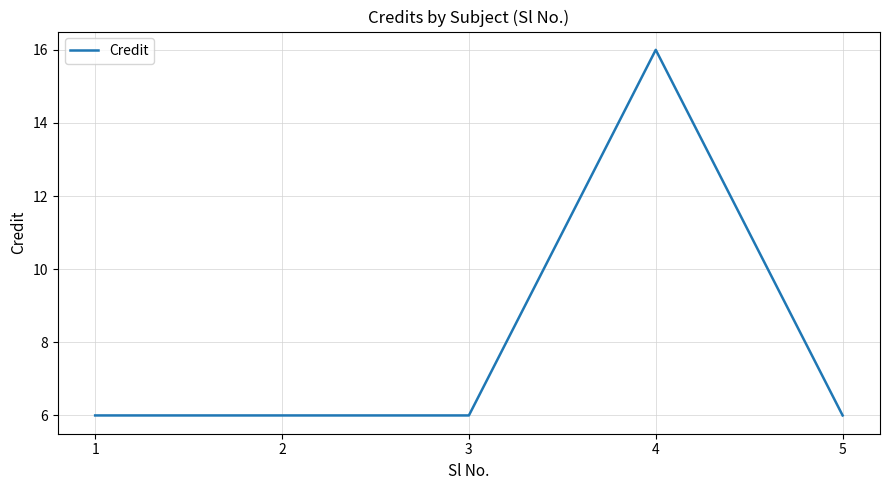

What is the minimum value shown in the chart?

6